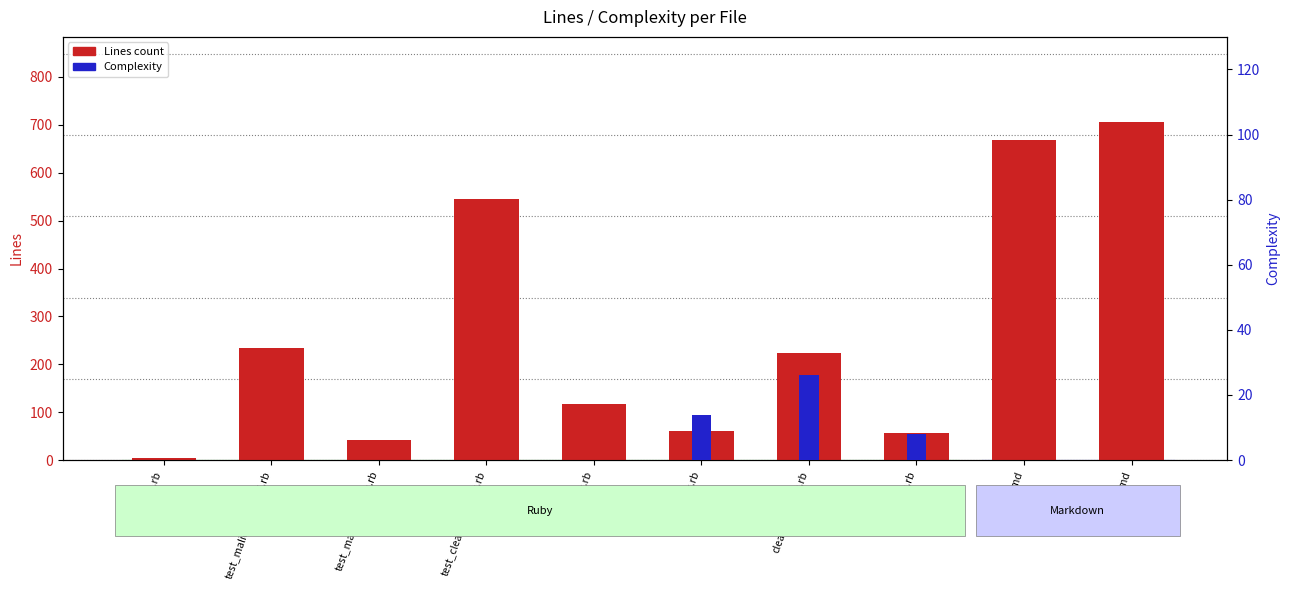

Between test_malicious_html.rb and test_clean_element.rb, which series saw the biggest shift?

Lines